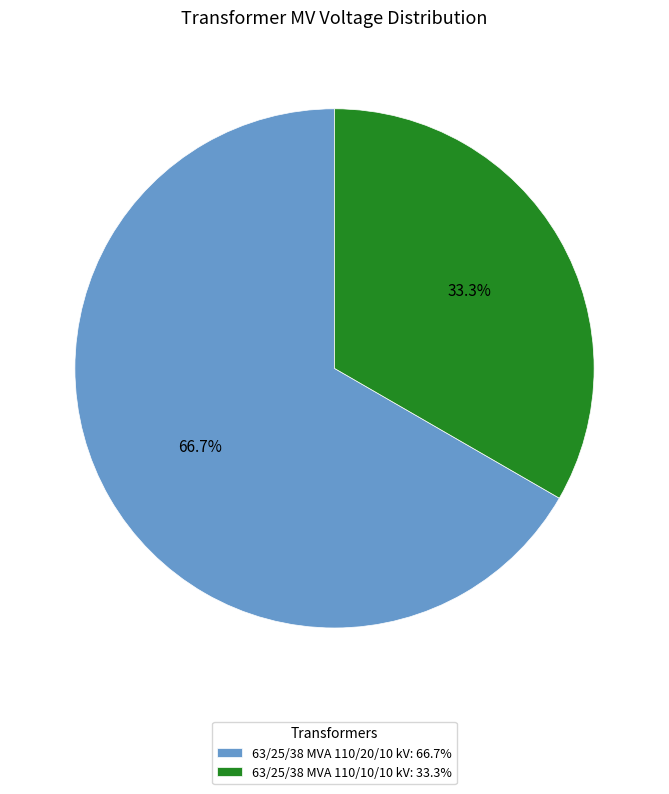

Between 63/25/38 MVA 110/10/10 kV: 33.3% and 63/25/38 MVA 110/20/10 kV: 66.7%, which is larger?

63/25/38 MVA 110/20/10 kV: 66.7%